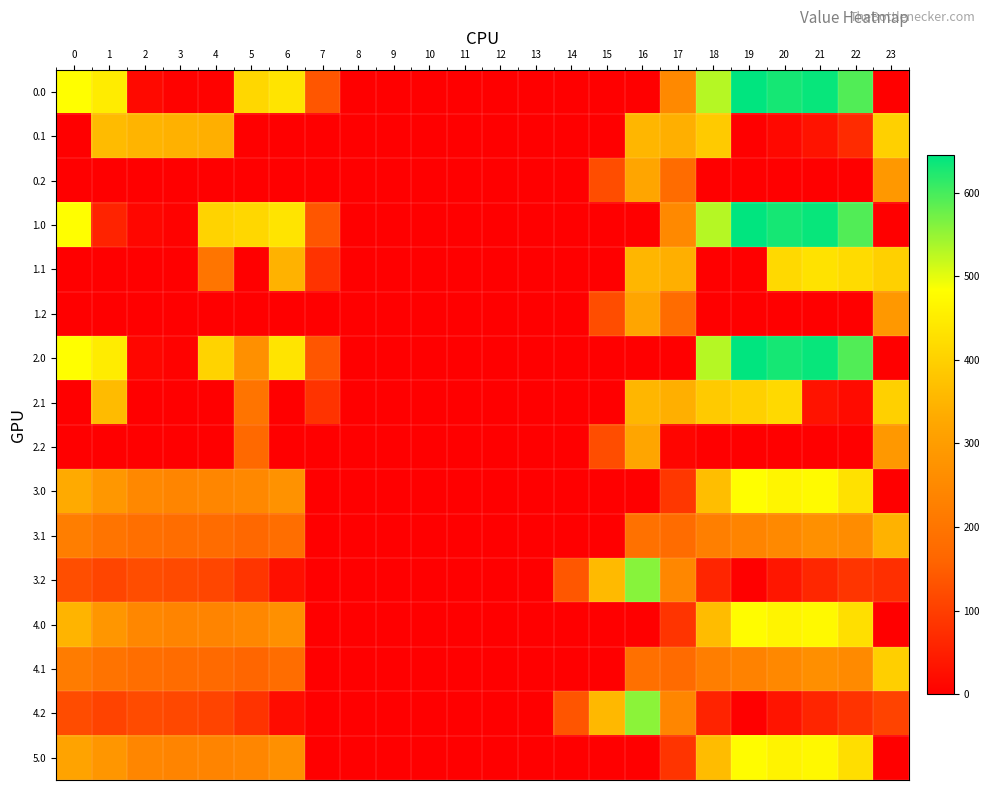

At which category is the sum across all series the highest?

20